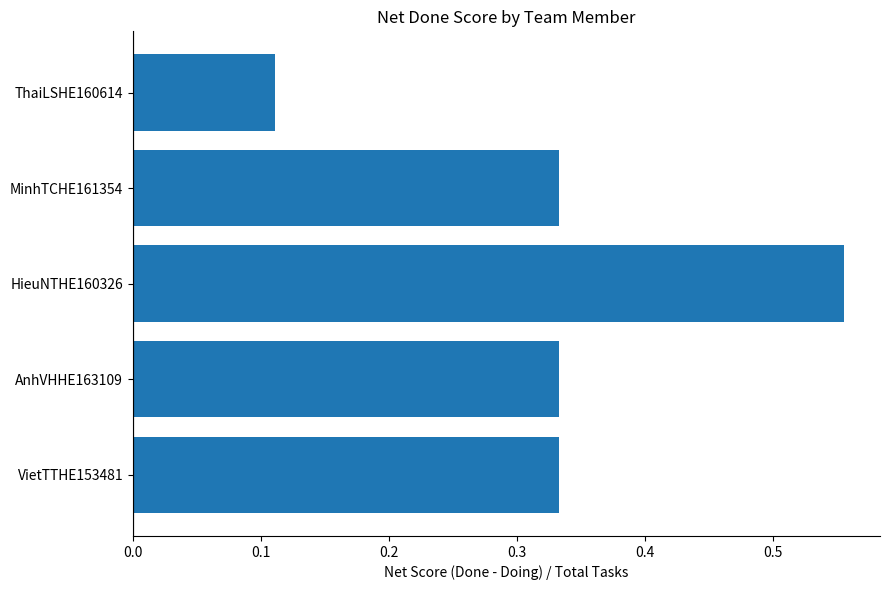

Does the chart contain any negative values?

No